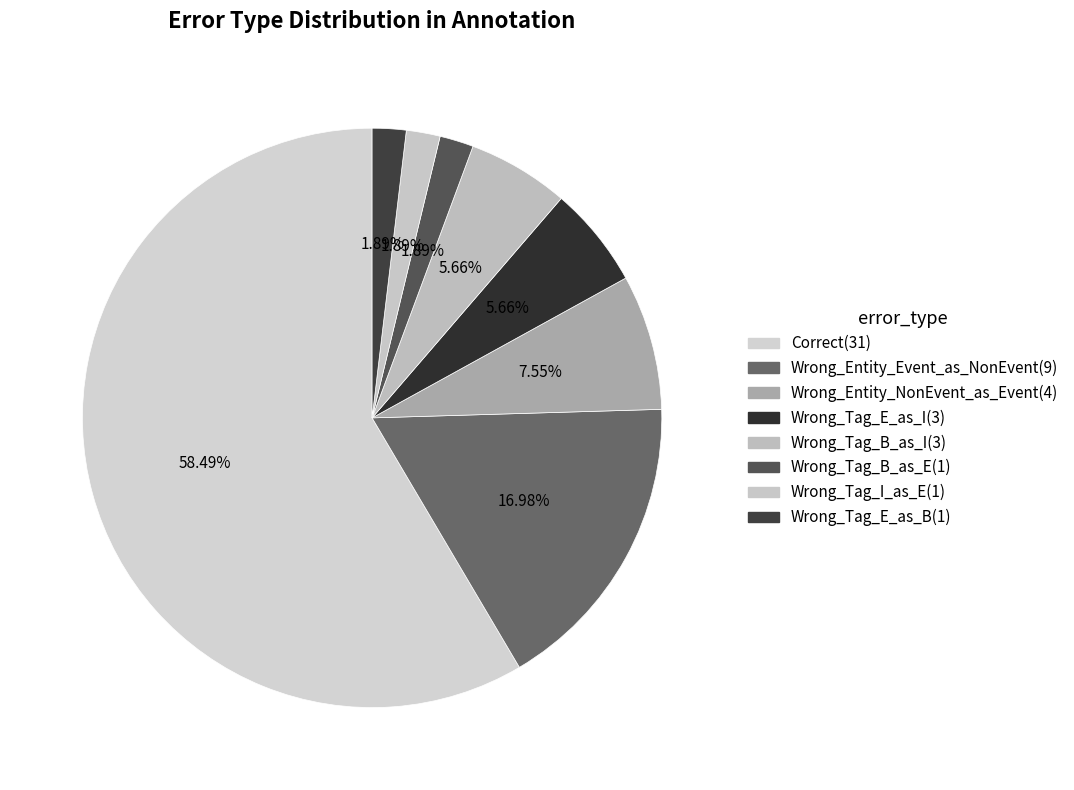

How many segments does this pie chart have?

8